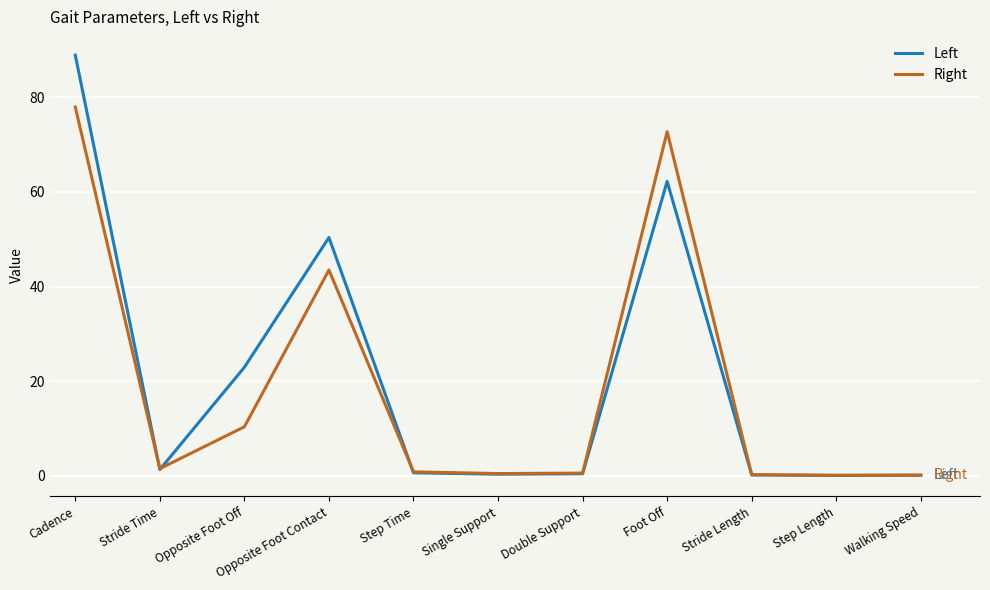

The Right series shows 24.6 at Opposite Foot Contact. True or false?

False